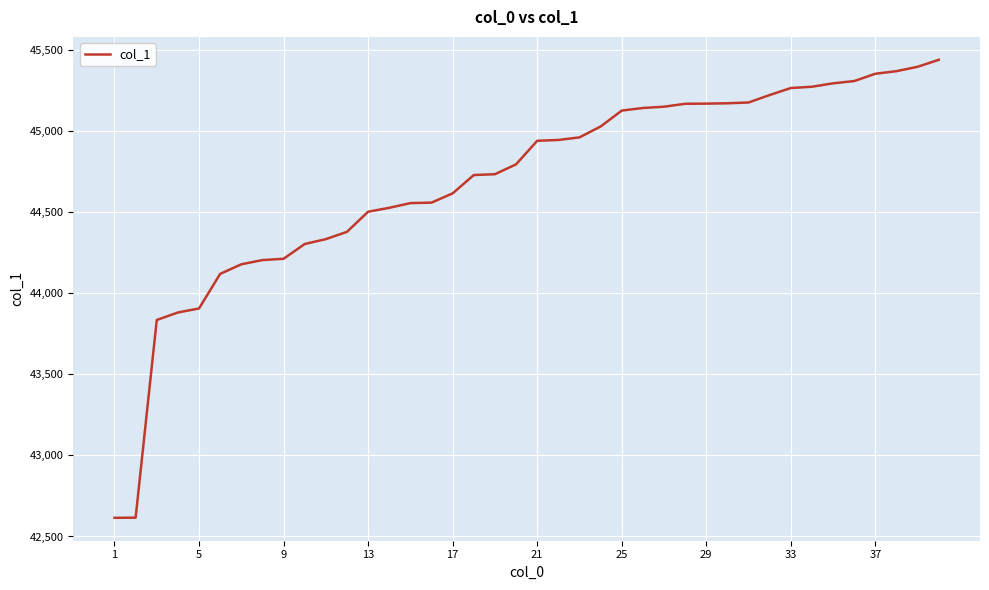

What is the difference between the maximum and minimum values?

2822